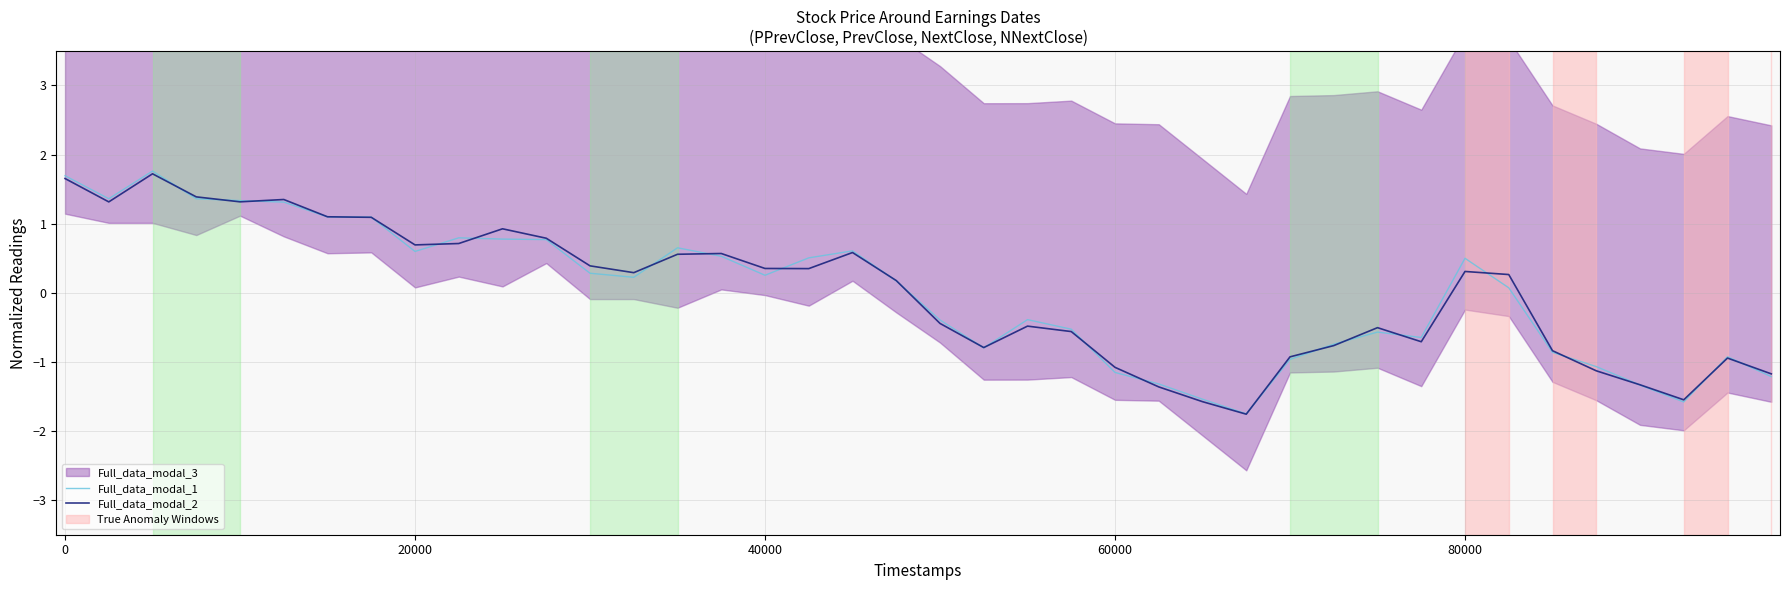

What is the difference between the second highest and minimum values in the Full_data_modal_2 series?

3.4